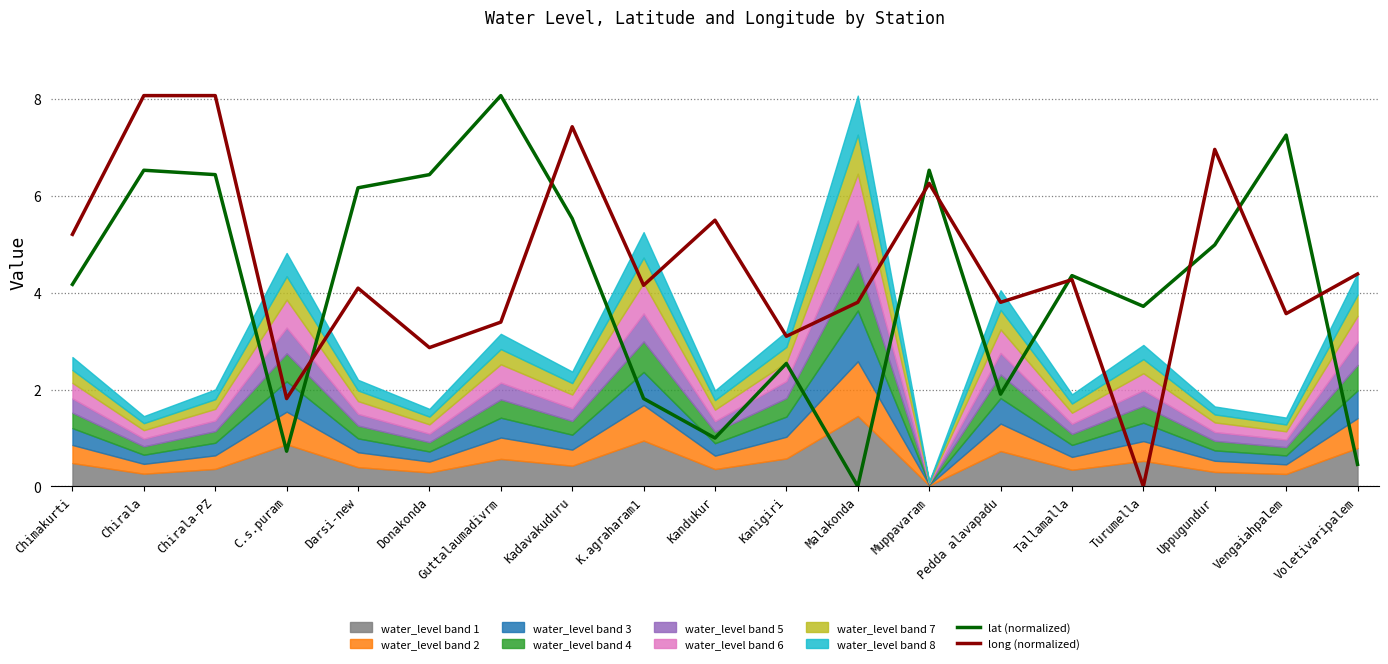

Is the value of long (normalized) at Vengaiahpalem greater than the value of lat (normalized) at Kanigiri?

Yes